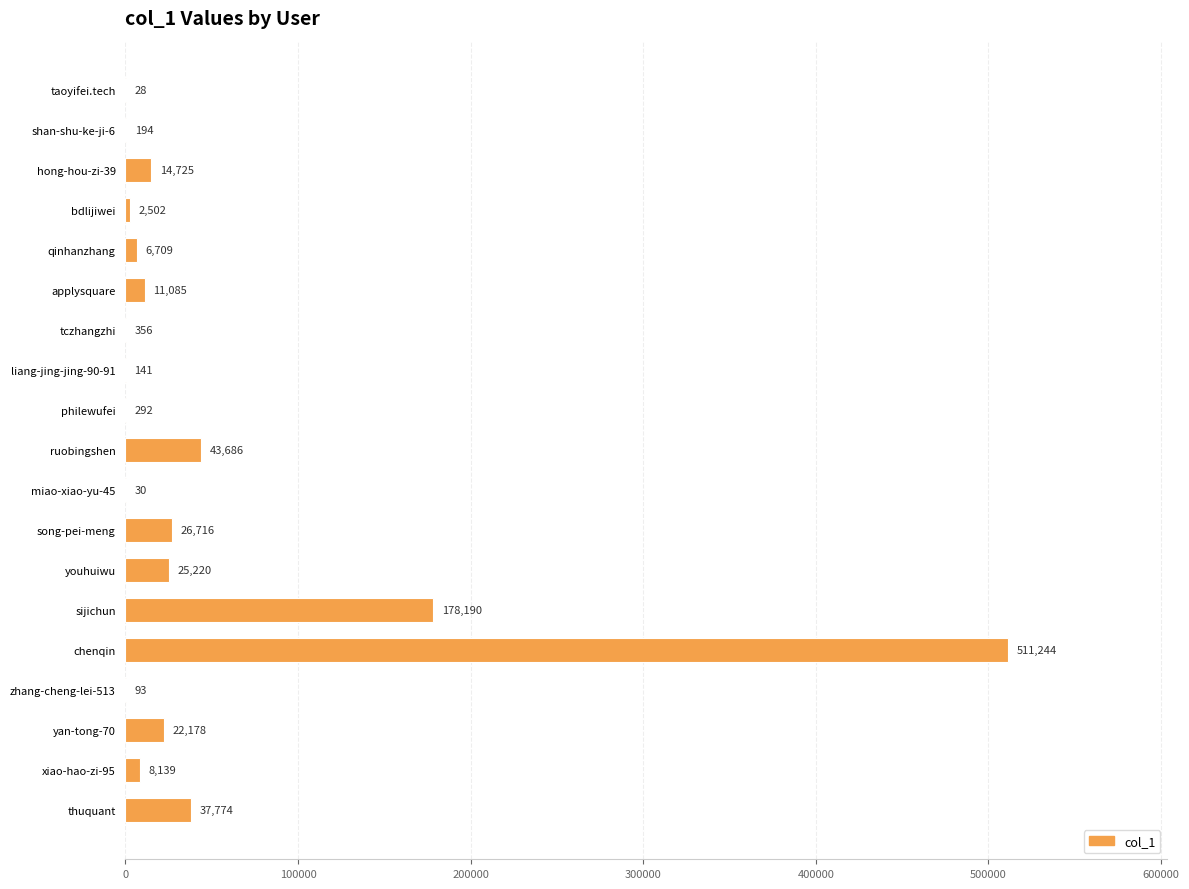

At which label is the value closest to 255636?

sijichun